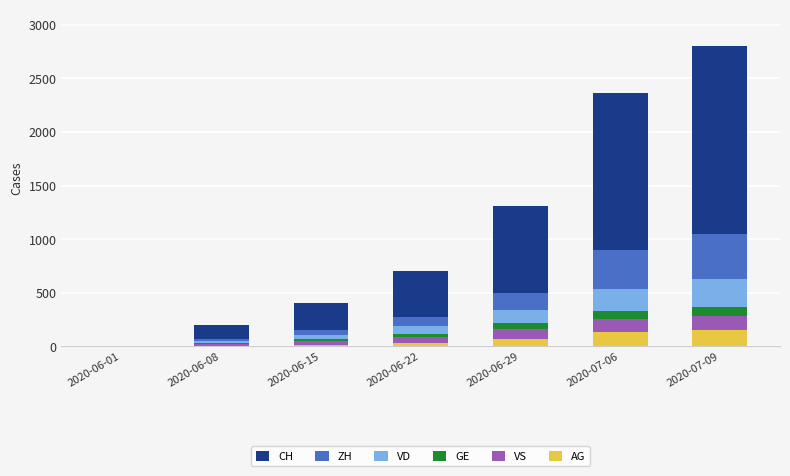

At which category is the sum across all series the highest?

2020-07-09